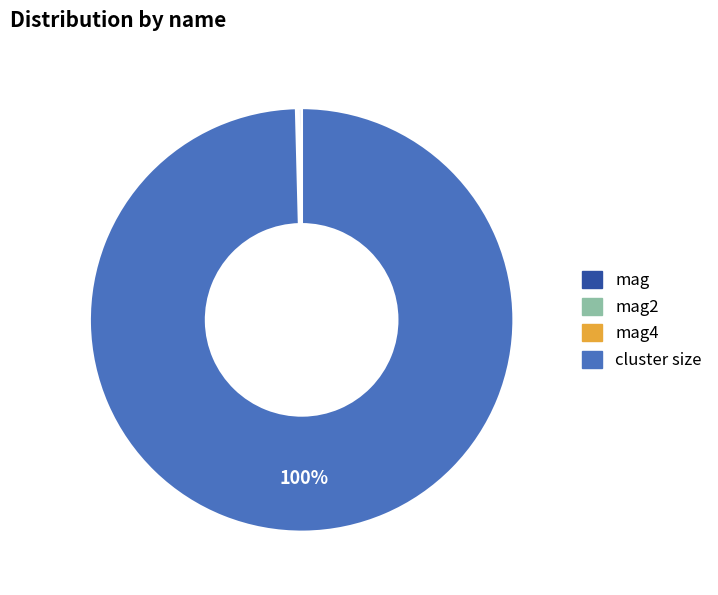

Is it true that cluster size is 100% of the pie?

True